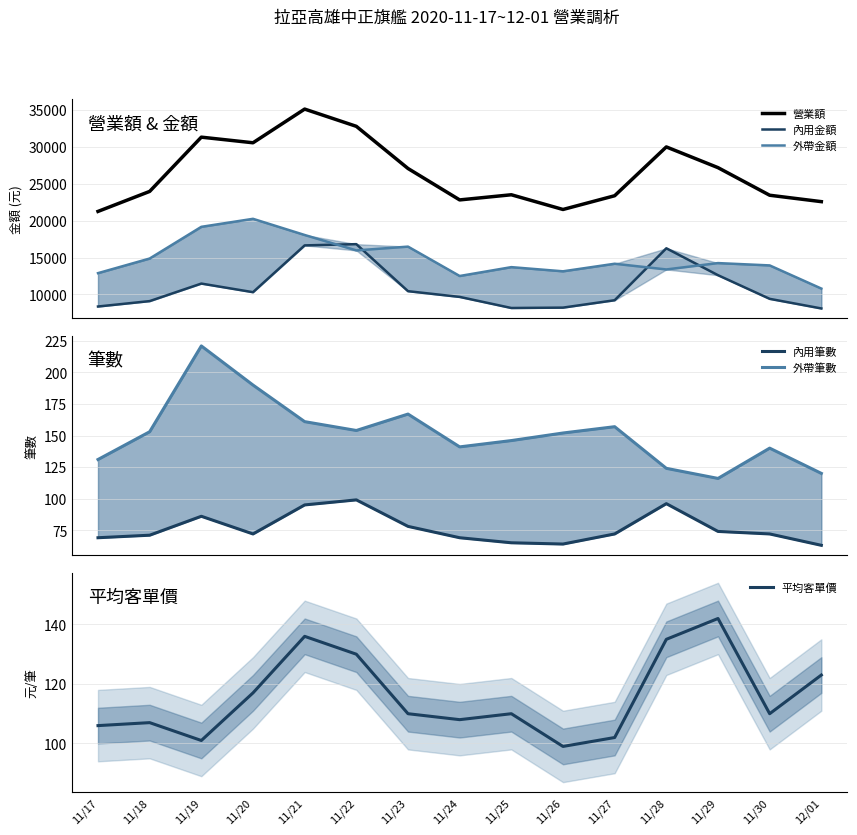

List the labels in order of 內用筆數 value, largest first.

11/22, 11/28, 11/21, 11/19, 11/23, 11/29, 11/20, 11/27, 11/30, 11/18, 11/17, 11/24, 11/25, 11/26, 12/01